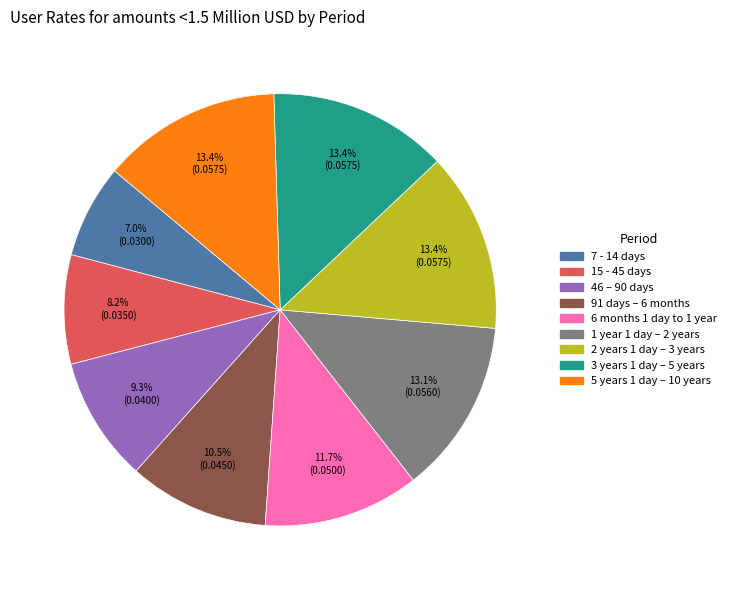

Combined, what portion of the pie is 46 – 90 days and 6 months 1 day to 1 year?

21.0%